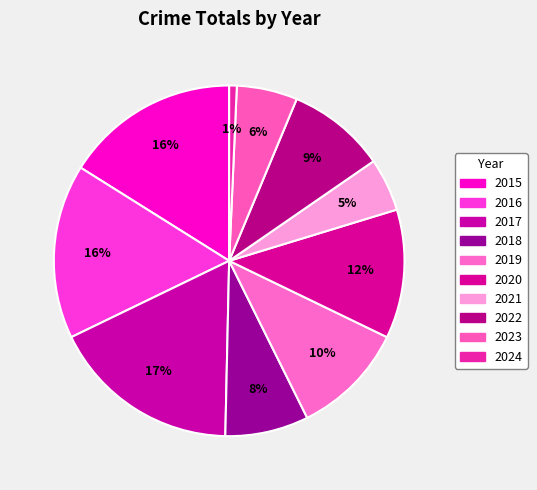

Which has a higher value, 2021 or 2017?

2017